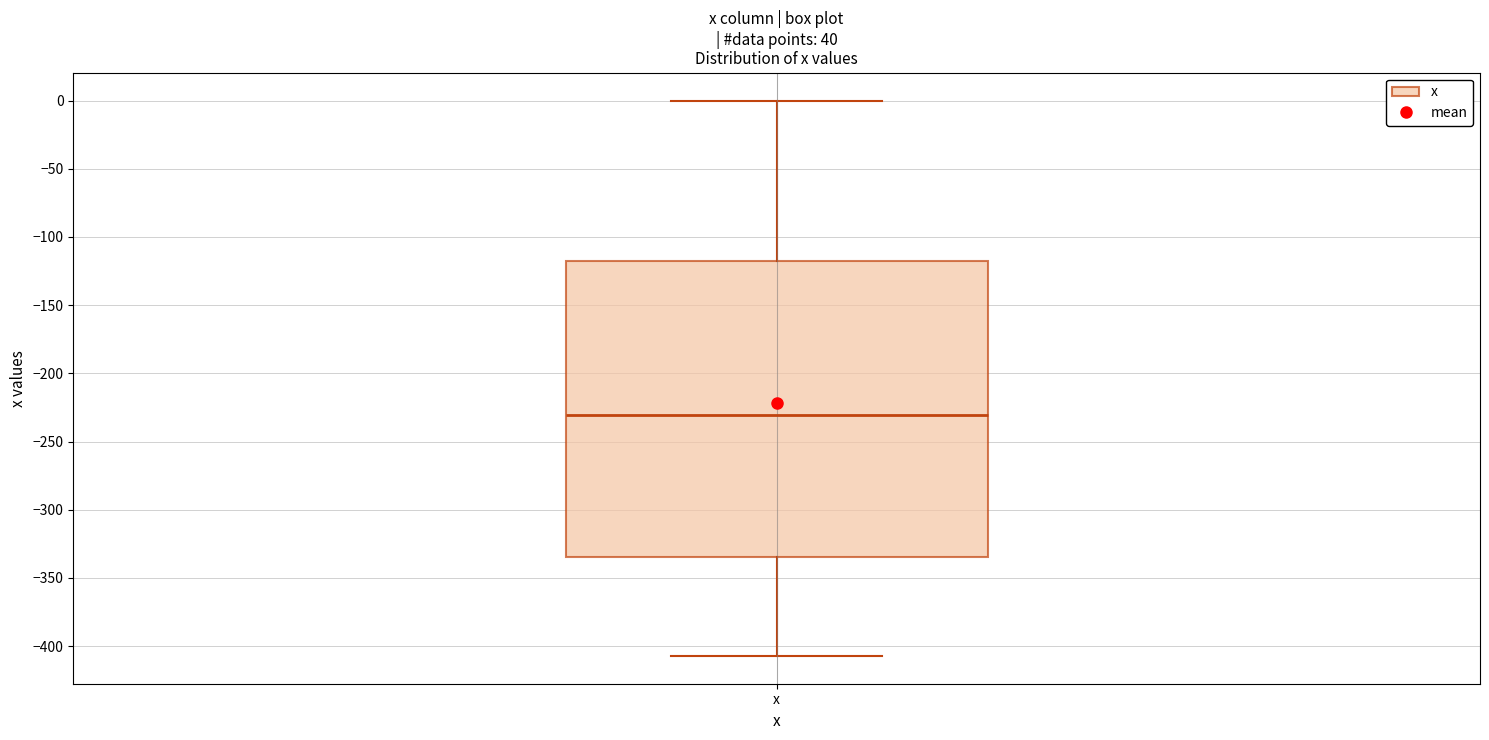

Transcribe this box plot: give where the median line is, the range the box spans, and where the two whiskers end, as read against the y-axis. The values are not printed on the chart, so give them approximately, as read against the axis.

median -230, box -335 to -115, whiskers -405 to 0